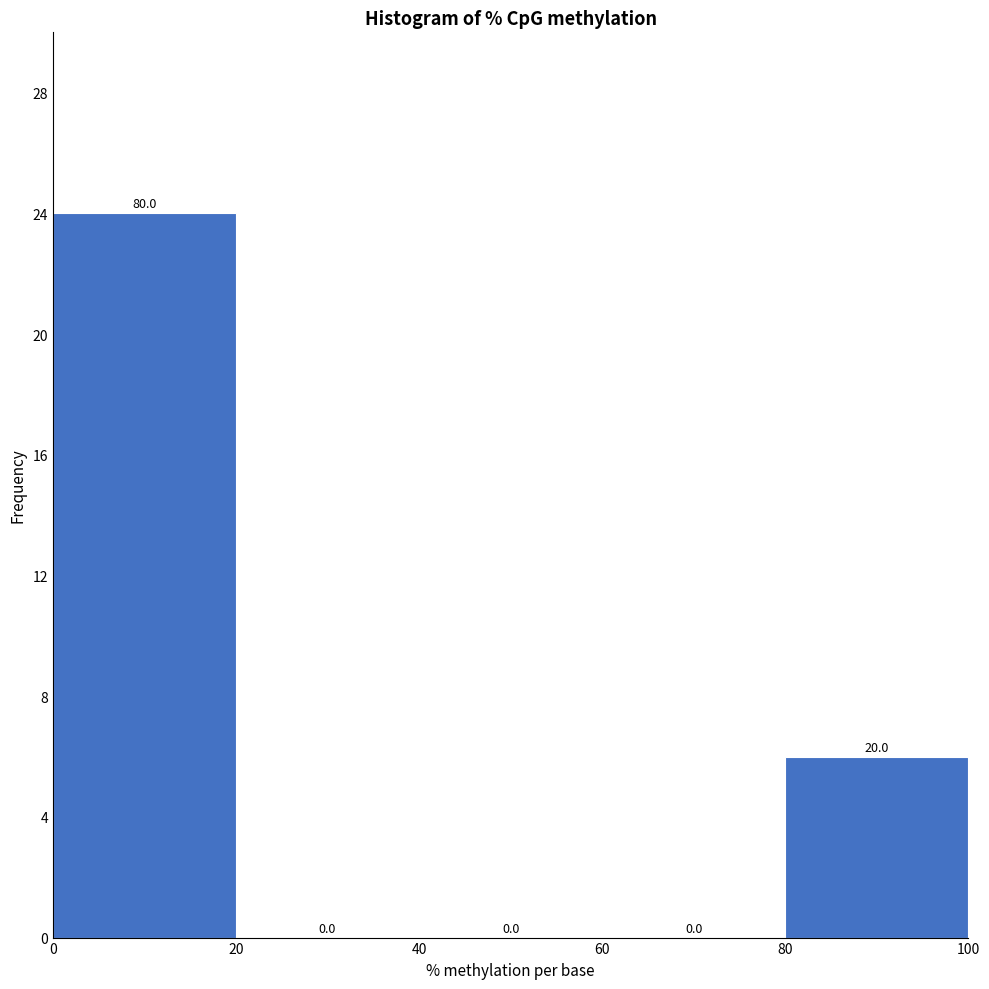

Over which range of the x-axis is the bar tallest?

0 to 20